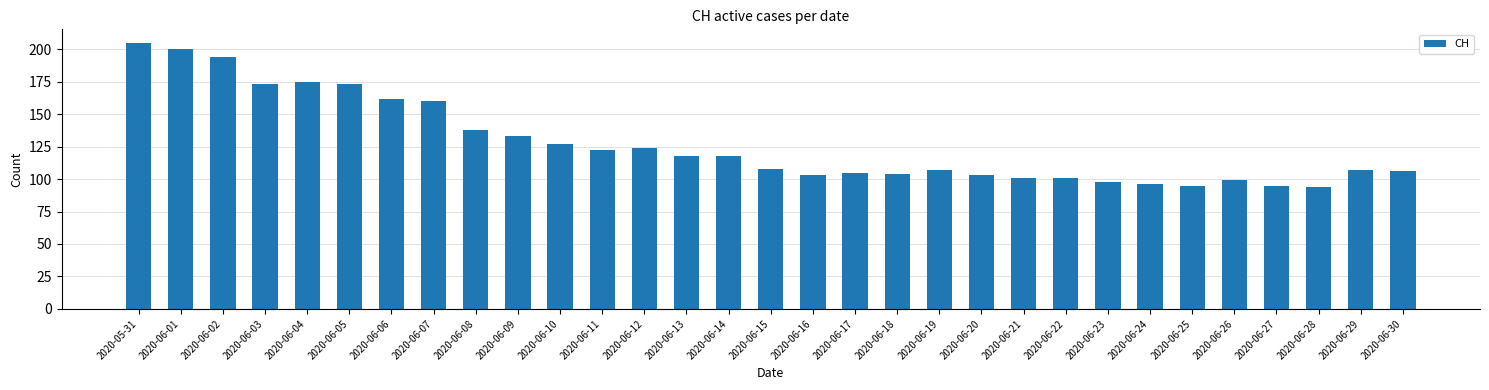

What is the sum of the values at 2020-06-06 and 2020-06-14?

280